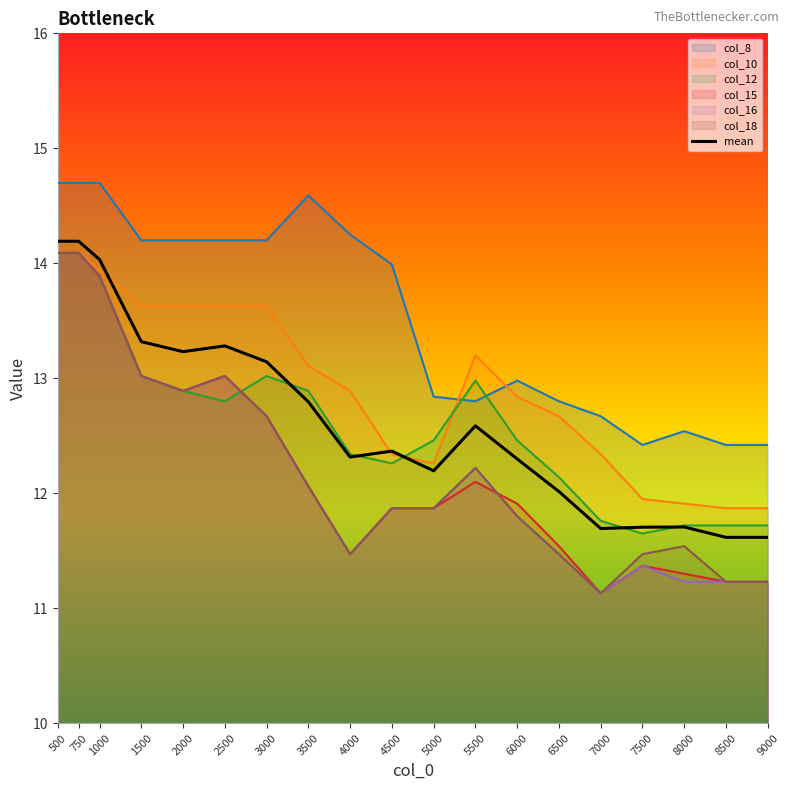

What is the total value across all series at 1500?

93.2